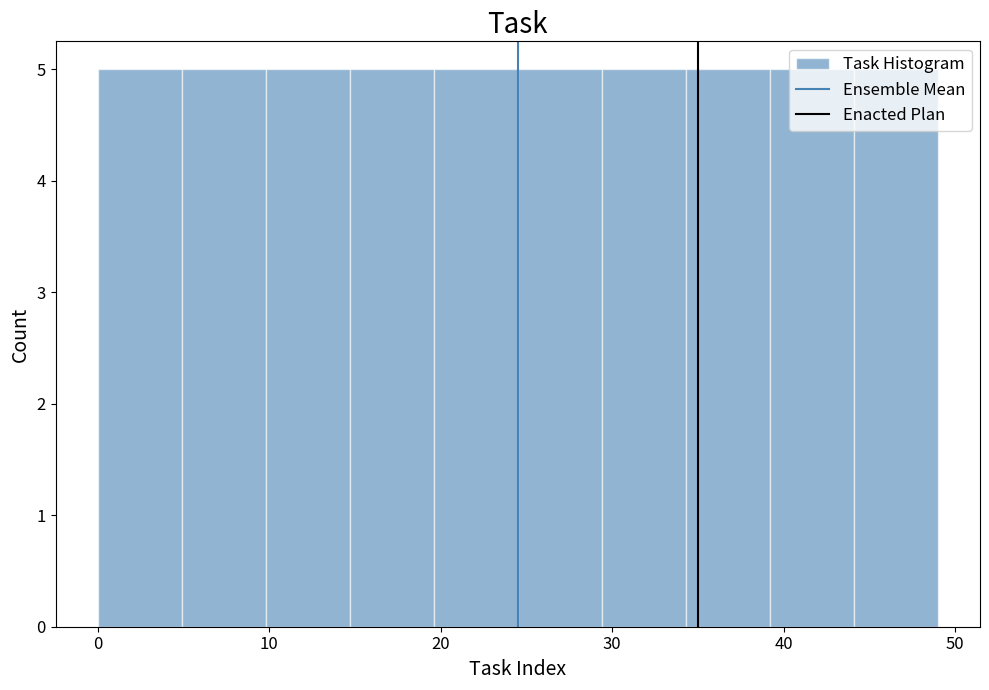

What is the height of the bar covering 44.1 to 49.0 on the x-axis? Neither the bar edges nor the heights are printed on the chart, so give them approximately, as read against the axes.

5